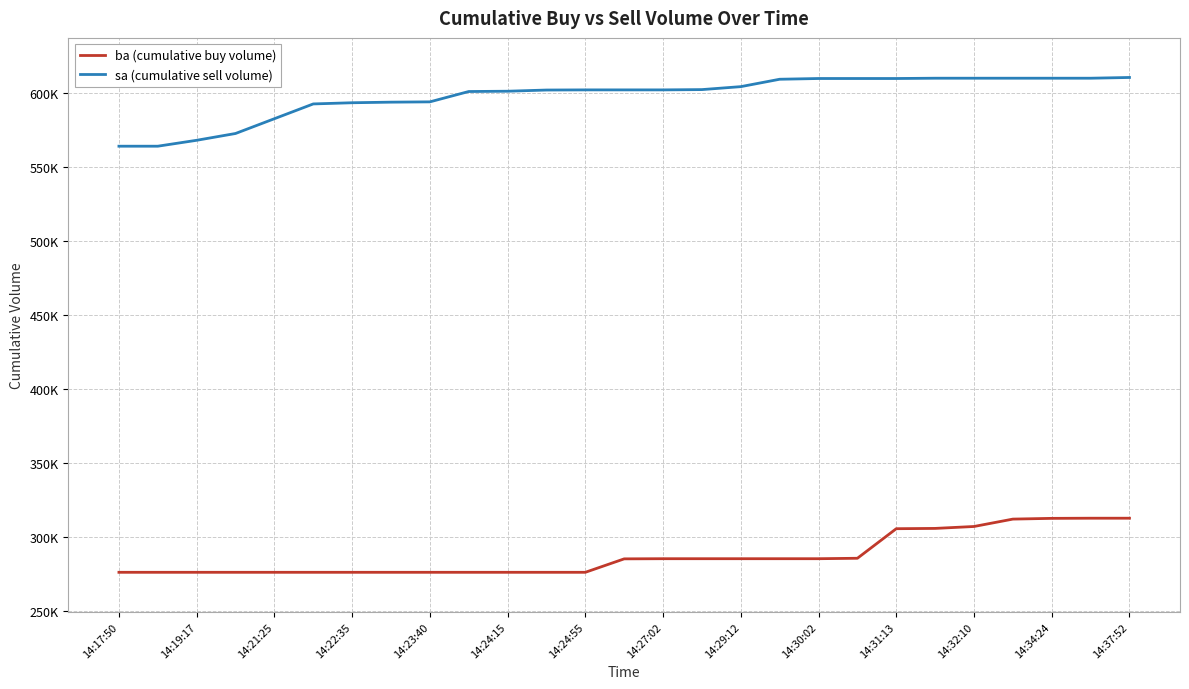

What are all the series names shown in the legend?

ba (cumulative buy volume), sa (cumulative sell volume)